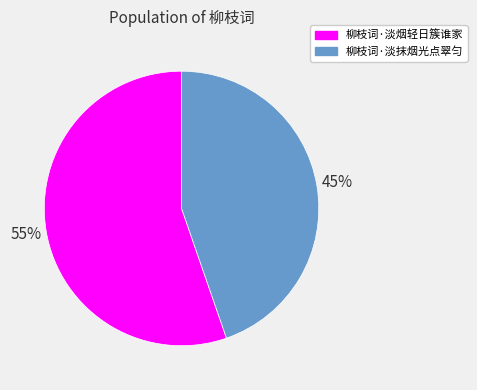

How many segments does this pie chart have?

2